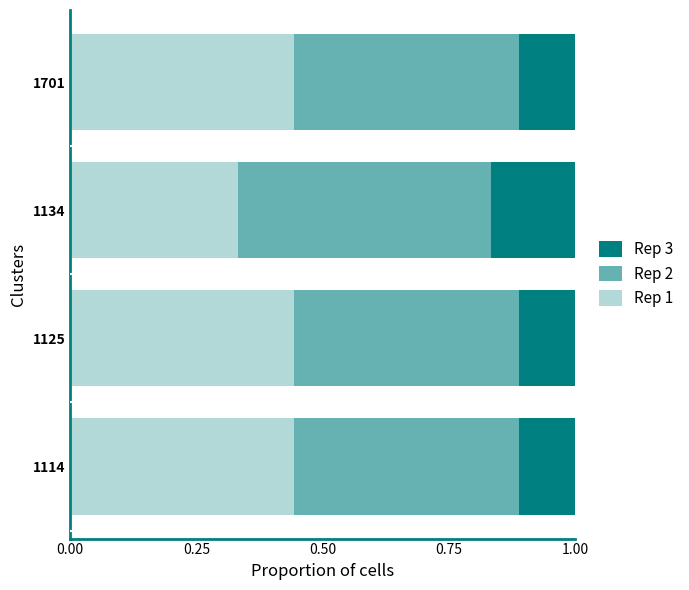

What is the total value across all series at 1114?

1.0